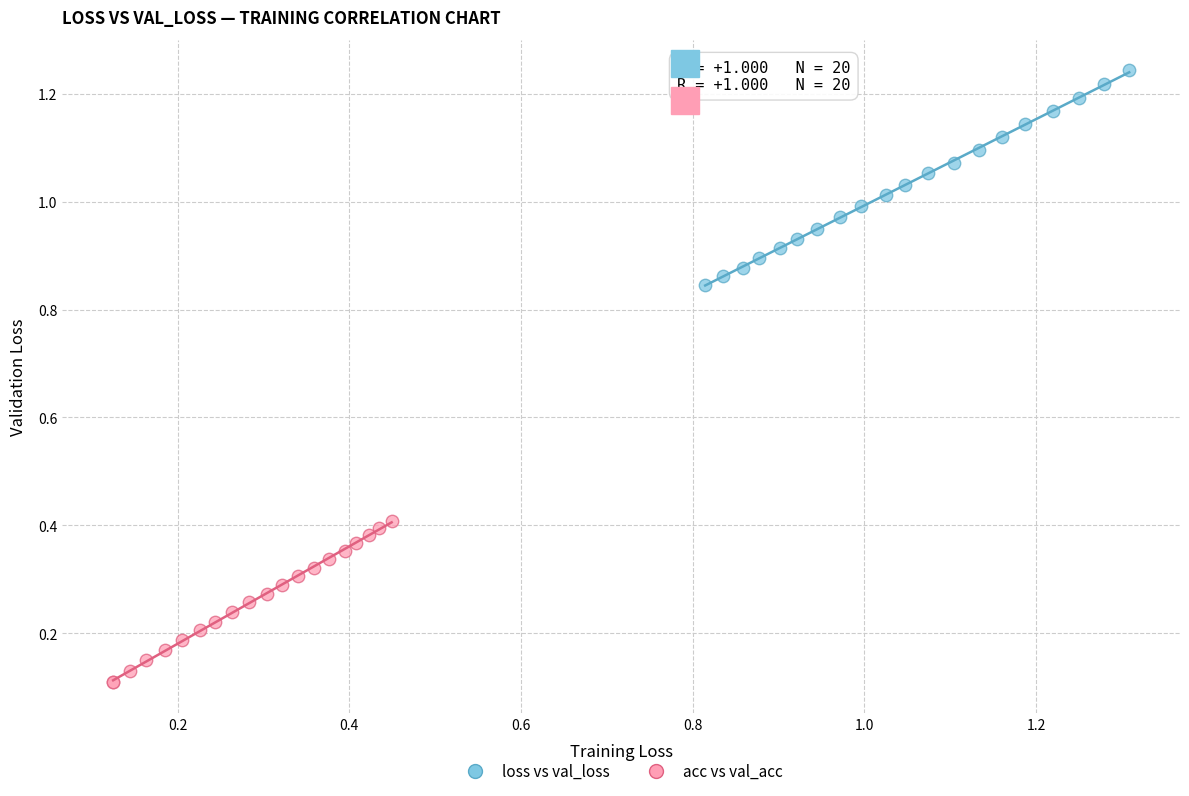

Which series contains the lowest Y value?

acc vs val_acc